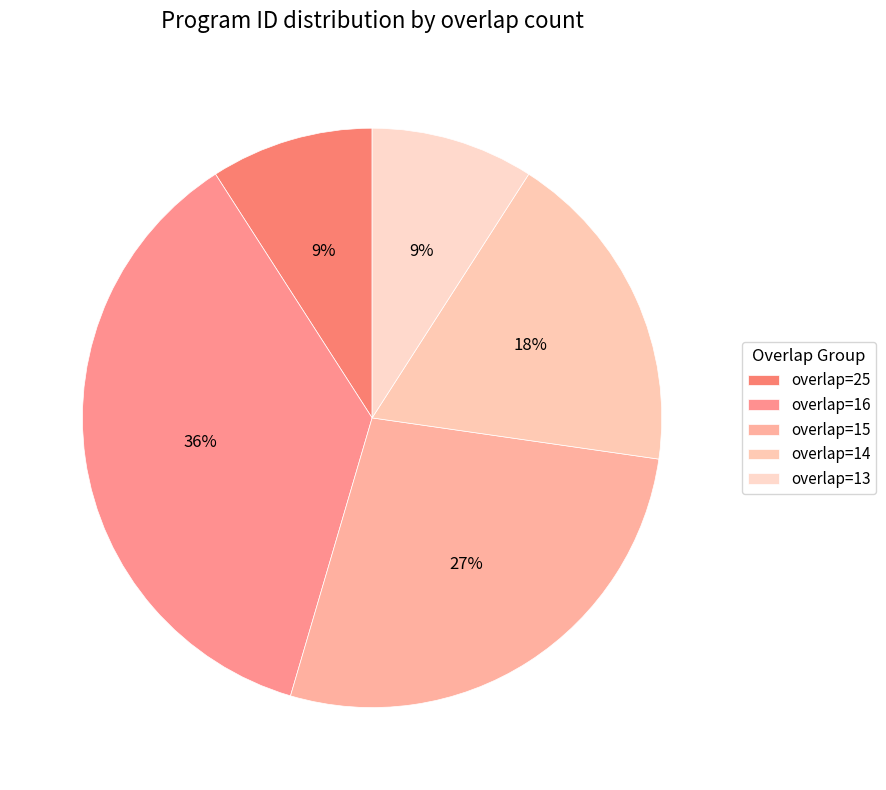

How many slices are in this pie chart?

5